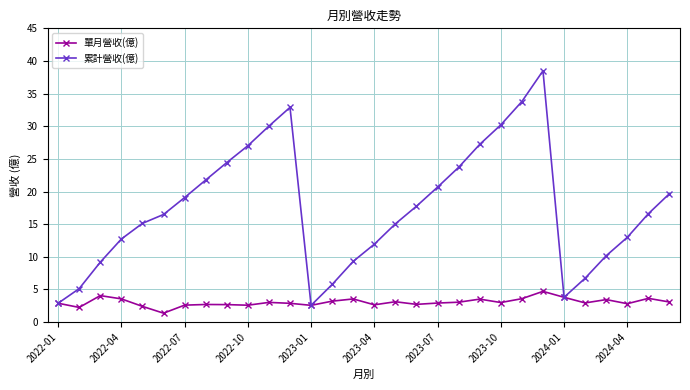

What is the smallest value displayed?

1.4